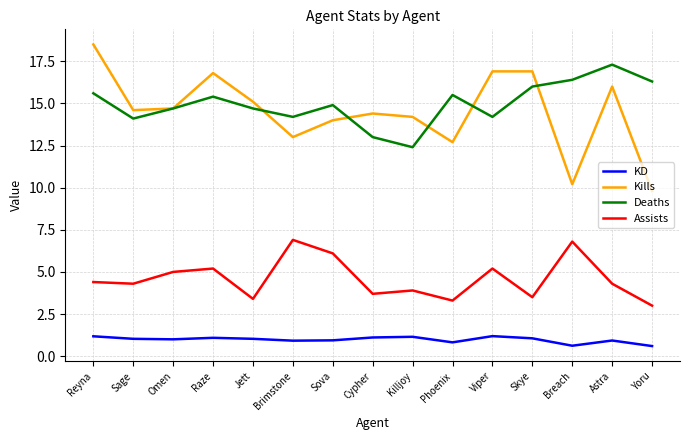

What is the difference between the second highest and minimum values in the Assists series?

3.8